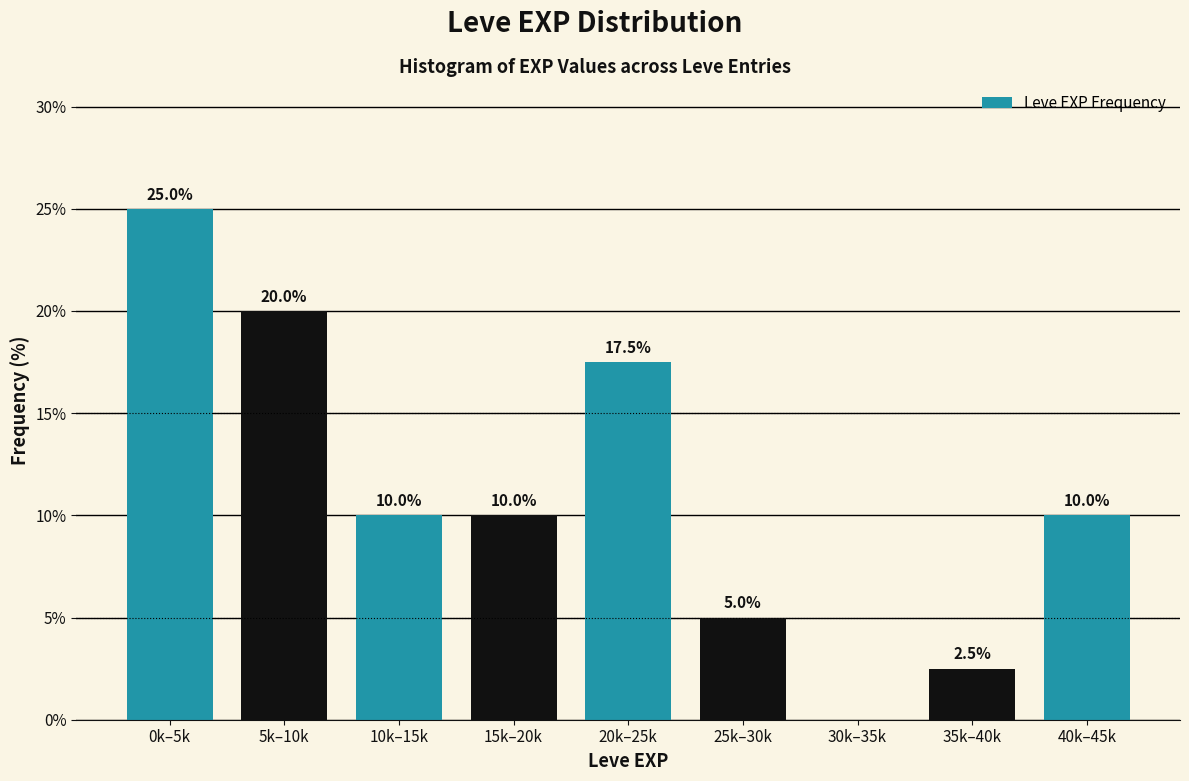

Reading right to left, extract all data points from this chart.

40k–45k=10.0	35k–40k=2.5	30k–35k=0.0	25k–30k=5.0	20k–25k=17.5	15k–20k=10.0	10k–15k=10.0	5k–10k=20.0	0k–5k=25.0